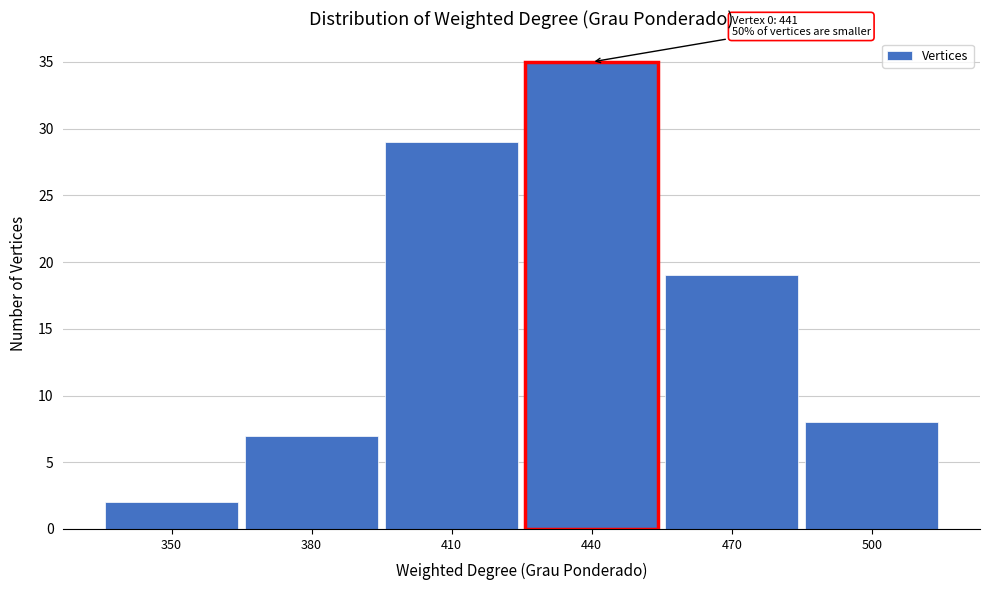

Reading left to right, extract all data points from this chart.

350=2	380=7	410=29	440=35	470=19	500=8